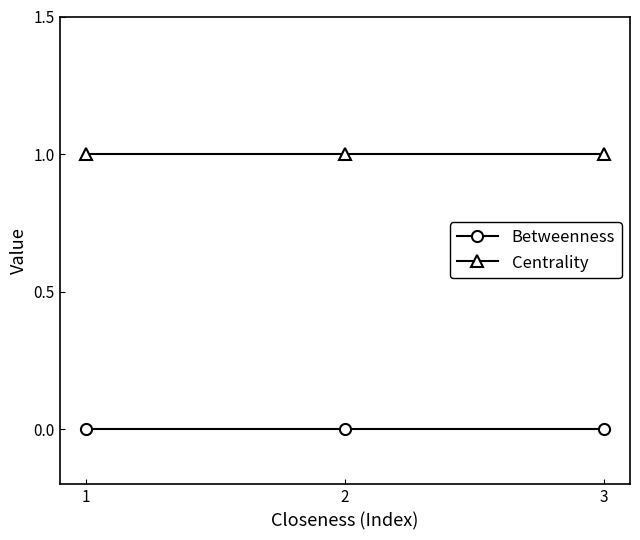

What is the value of the Centrality point at the 3rd from the left?

1